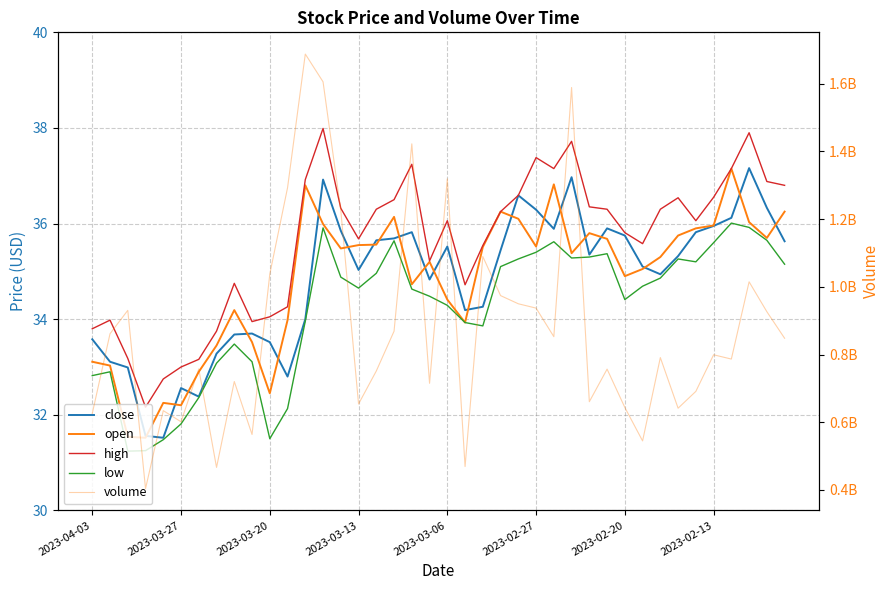

Reading left to right, extract all data points from this chart.

close: 33.6	33.1	33.0	31.6	31.5	32.6	32.4	33.3	33.7	33.7	33.5	32.8	34.0	36.9	35.9	35.0	35.6	35.7	35.8	34.8	35.5	34.2	34.3	35.4	36.6	36.3	35.9	37.0	35.4	35.9	35.8	35.1	34.9	35.3	35.8	36.0	36.1	37.2	36.3	35.6
open: 33.1	33.0	31.5	31.5	32.2	32.2	32.9	33.5	34.2	33.5	32.5	34.0	36.8	36.0	35.5	35.5	35.6	36.1	34.7	35.2	34.4	33.9	35.5	36.2	36.1	35.5	36.8	35.4	35.8	35.7	34.9	35.0	35.3	35.8	35.9	36.0	37.1	36.0	35.7	36.2
high: 33.8	34.0	33.2	32.2	32.8	33.0	33.2	33.8	34.8	34.0	34.0	34.3	36.9	38.0	36.3	35.7	36.3	36.5	37.2	35.2	36.1	34.7	35.5	36.2	36.6	37.4	37.1	37.7	36.4	36.3	35.8	35.6	36.3	36.5	36.1	36.5	37.1	37.9	36.9	36.8
low: 32.8	32.9	31.2	31.2	31.5	31.8	32.4	33.1	33.5	33.1	31.5	32.1	34.0	35.9	34.9	34.6	35.0	35.6	34.6	34.5	34.3	33.9	33.9	35.1	35.3	35.4	35.6	35.3	35.3	35.4	34.4	34.7	34.9	35.3	35.2	35.6	36.0	35.9	35.6	35.1
volume: 626010351.0	861401132.0	930442364.0	403803797.0	634344417.0	601401011.0	757511738.0	466688106.0	720306418.0	563921284.0	1037475586.0	1292476699.0	1687204350.0	1605247960.0	1225526498.0	653960573.0	751414335.0	868874835.0	1422103210.0	715072444.0	1318738140.0	469235117.0	1089340110.0	973992812.0	949845171.0	937055814.0	852728691.0	1588471831.0	660698916.0	756903864.0	643711937.0	544862209.0	790979678.0	641517623.0	691202701.0	799251221.0	786611135.0	1014742444.0	926454140.0	848062007.0